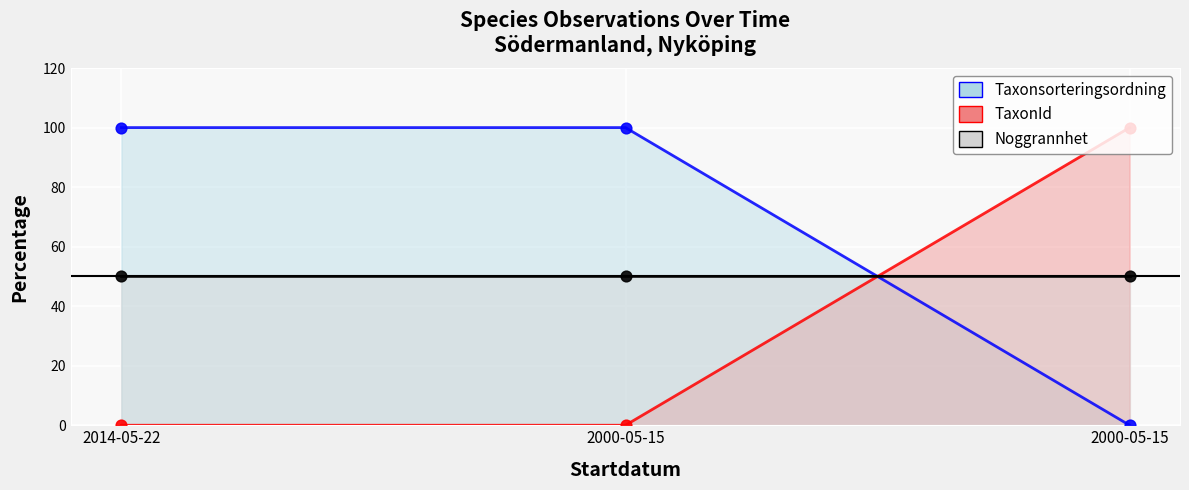

Is the value of Taxonsorteringsordning at 2000-05-15 greater than the value of Noggrannhet at 2014-05-22?

Yes